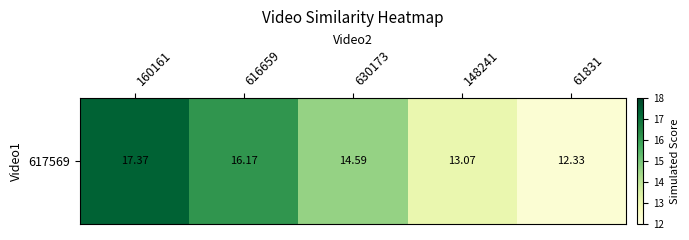

Rank the categories by value from lowest to highest.

61831, 148241, 630173, 616659, 160161